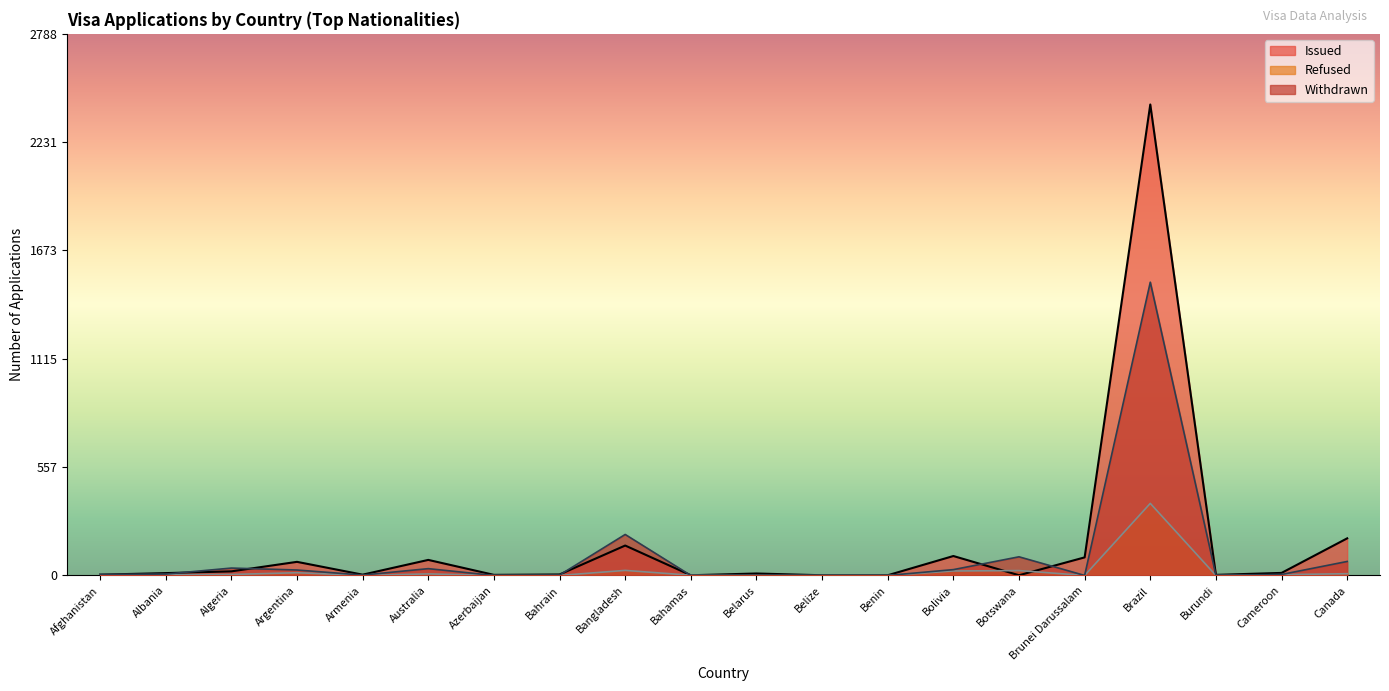

Between Bangladesh and Cameroon, which is larger?

Bangladesh